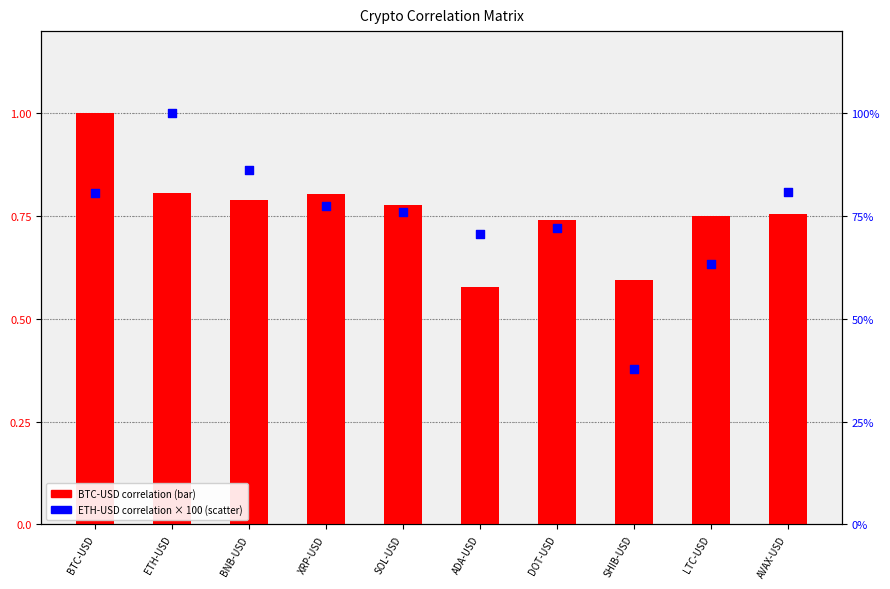

Which series has the largest total across all categories?

ETH-USD